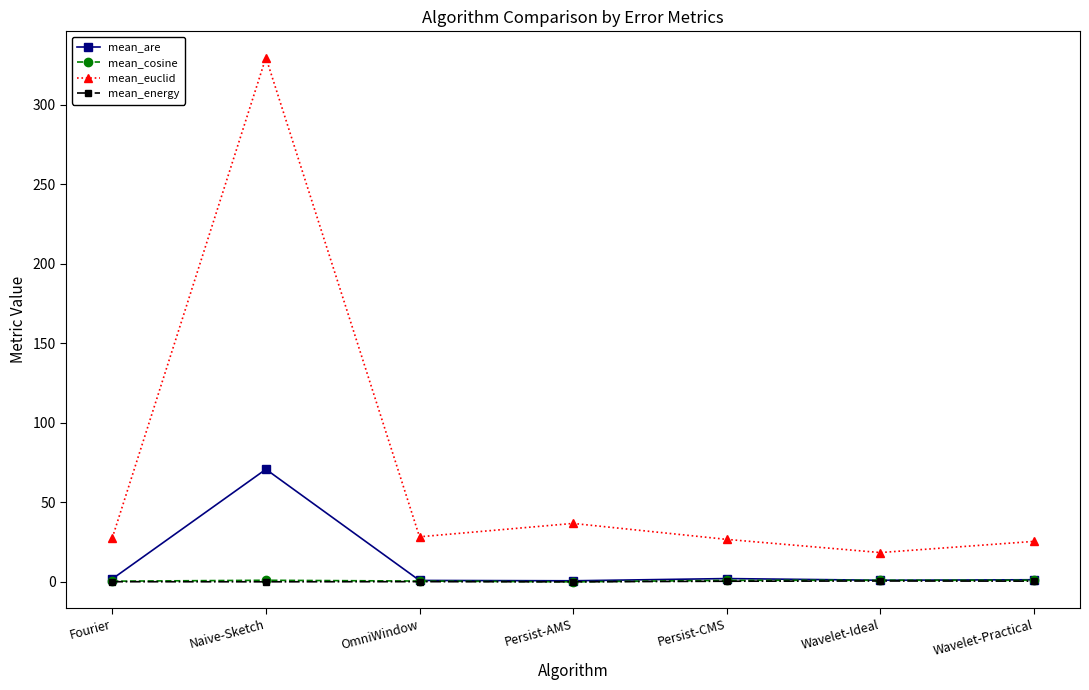

How many data points in mean_are are above 1?

4